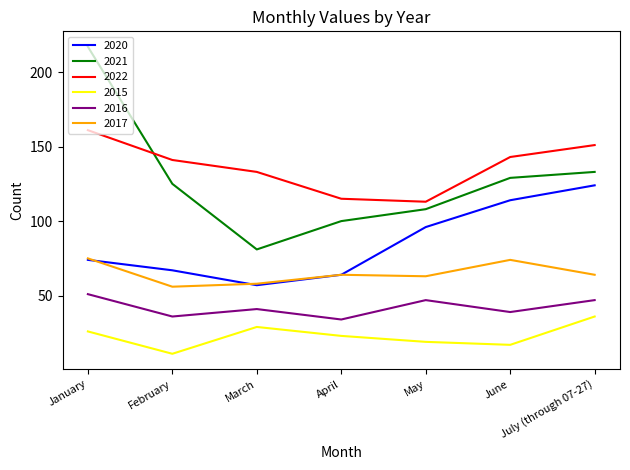

List the series in order of their peak value, lowest first.

2015, 2016, 2017, 2020, 2022, 2021